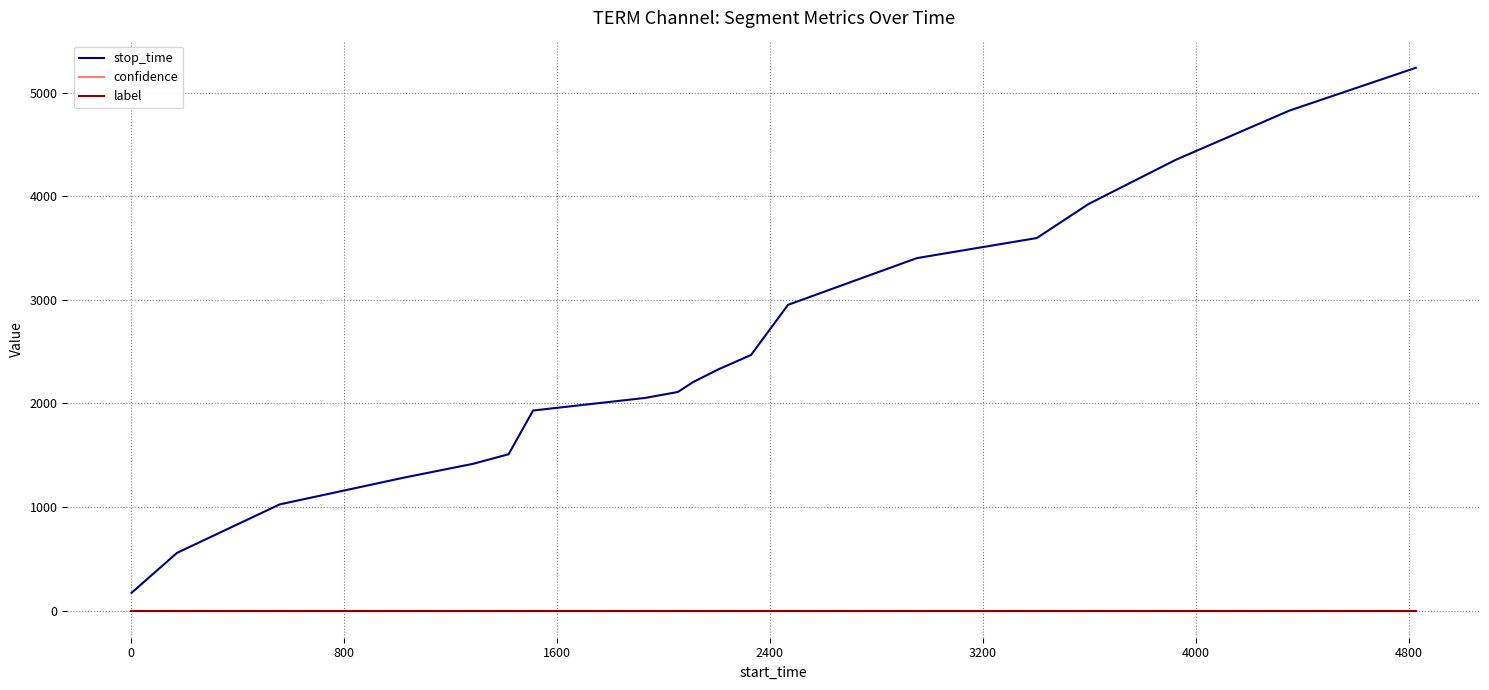

True or false: label and stop_time cross at least once.

False